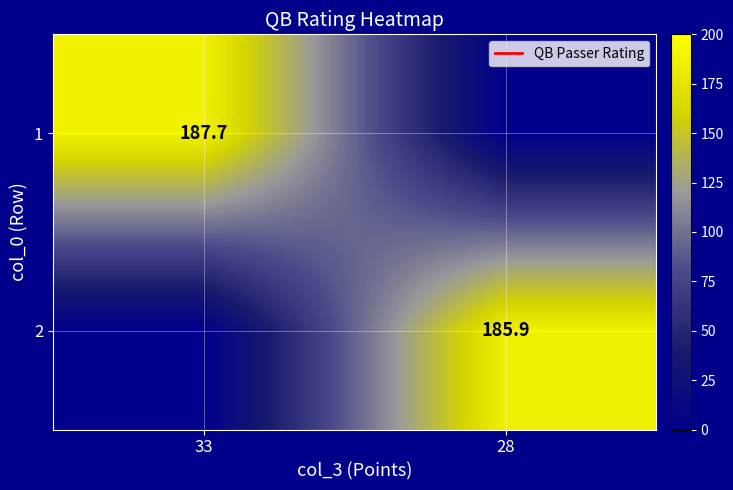

How many positive values does the 1 series have?

1